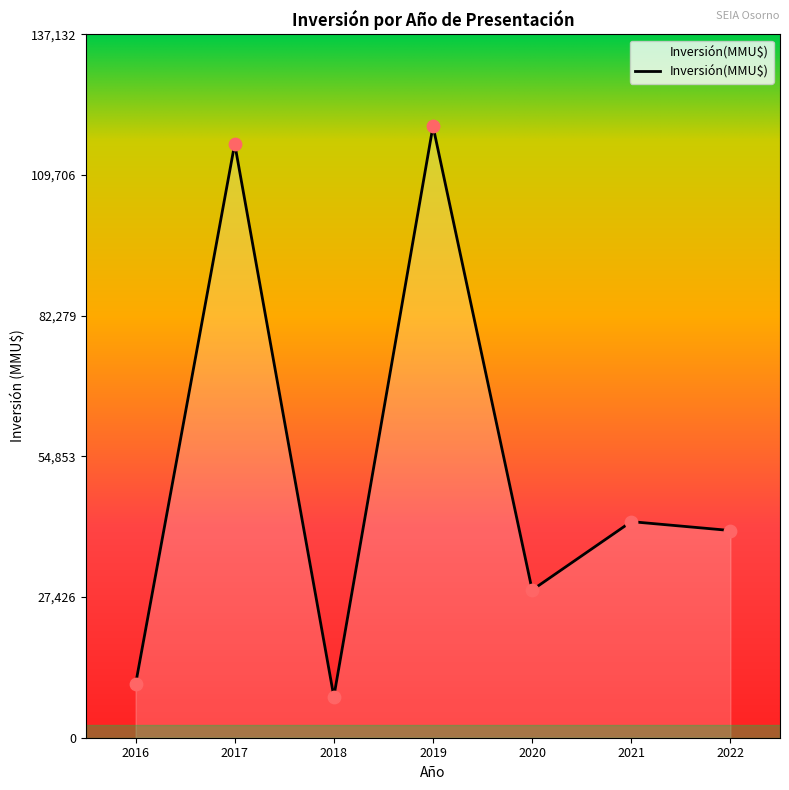

Between 2020 and 2022, which is larger?

2022